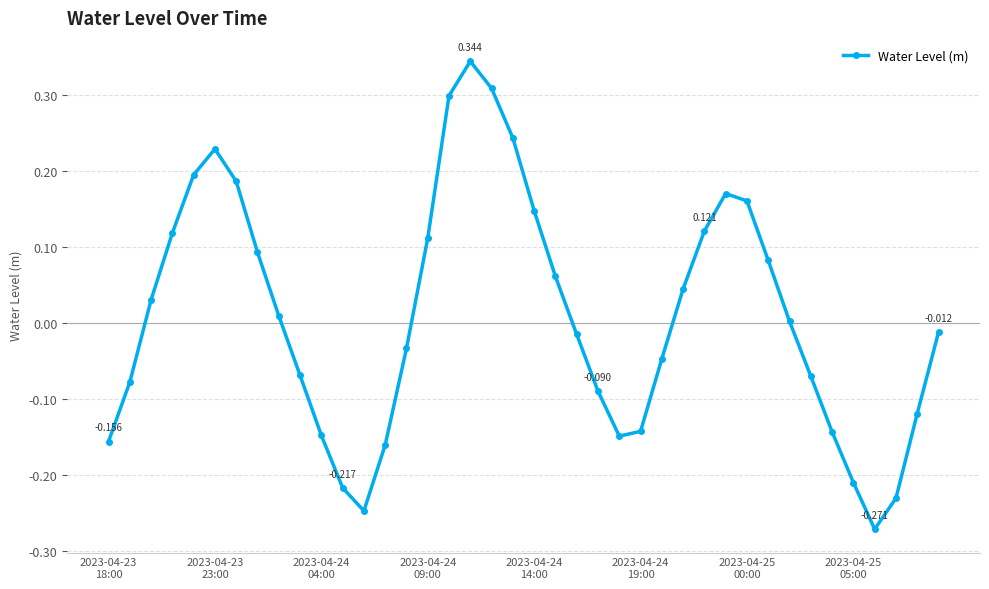

Is this an area chart (filled region under the line)?

No